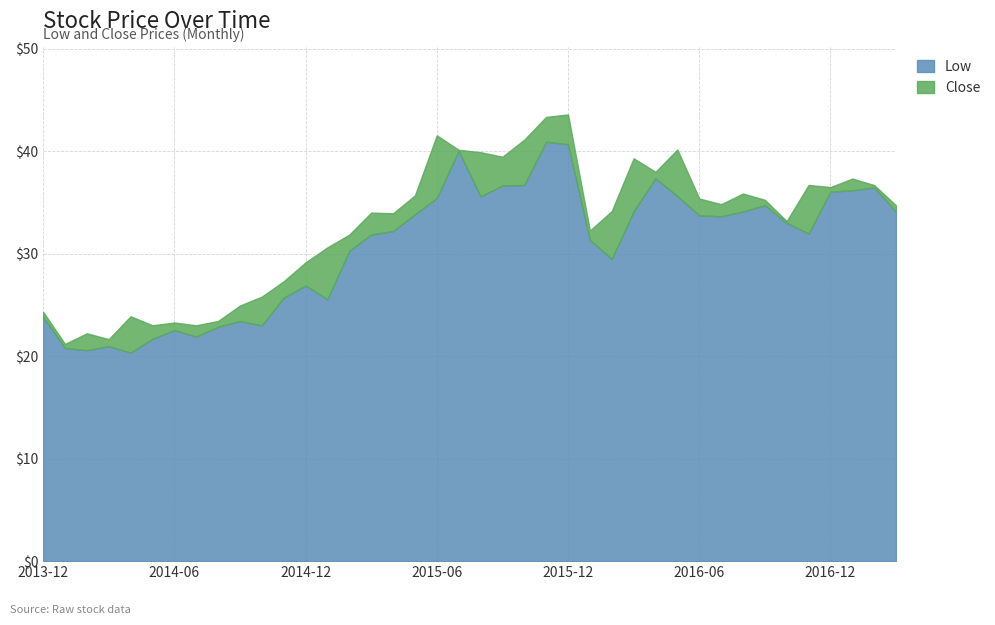

The value of Close at 2017-03-01 is 34.7. True or false?

True